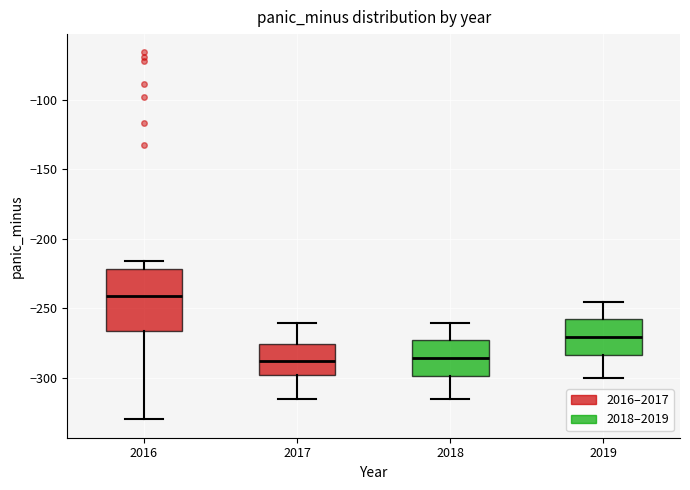

Which box is the tallest, from its lower edge to its upper edge?

2016